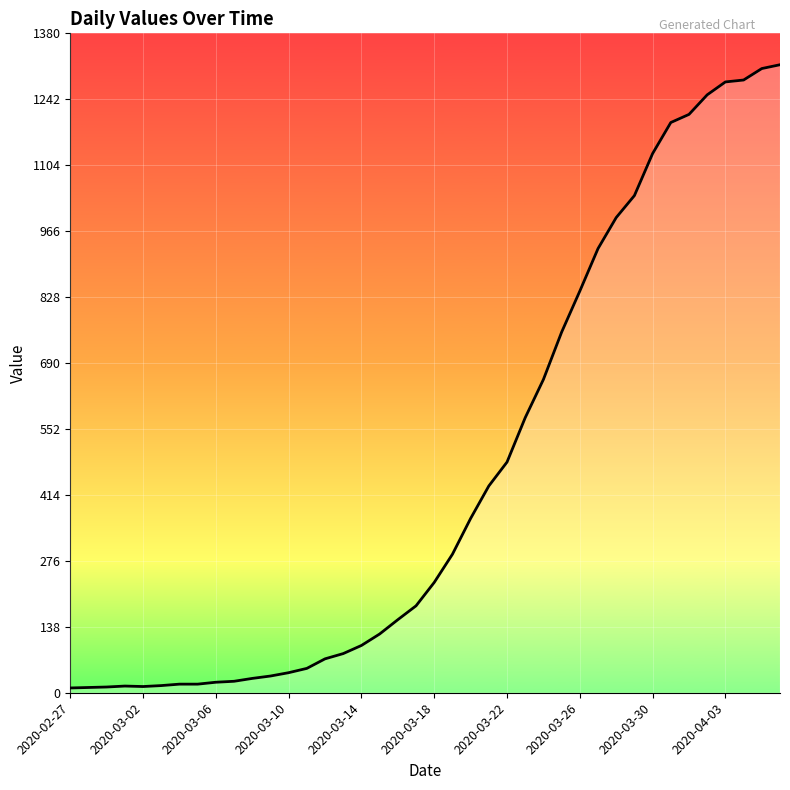

What is the greatest value displayed?

1315